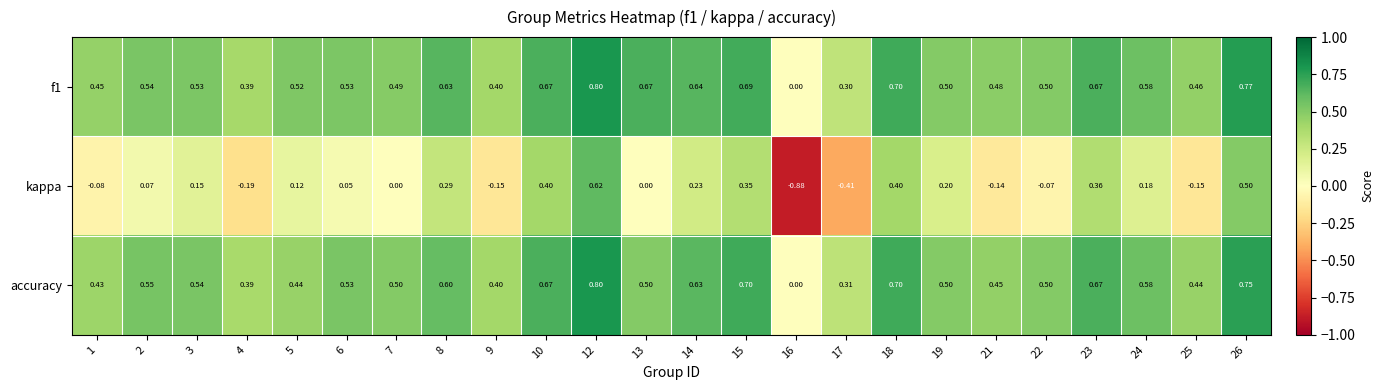

At 26, list the series in order from largest to smallest.

f1, accuracy, kappa